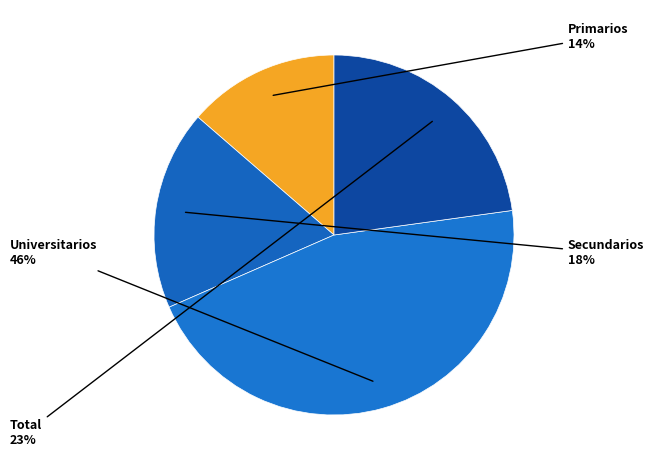

How many segments does this pie chart have?

4